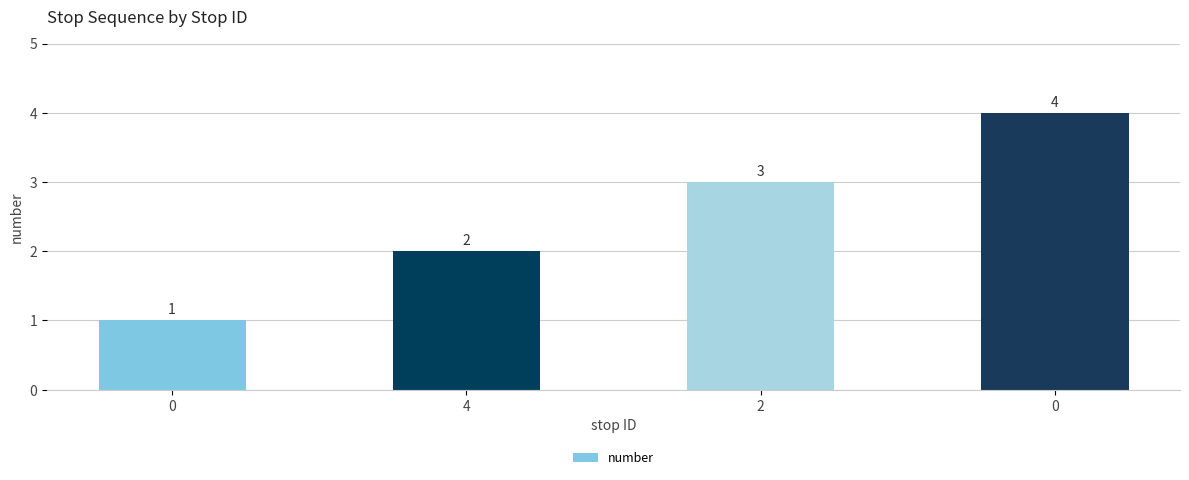

How many data points are less than 3?

2